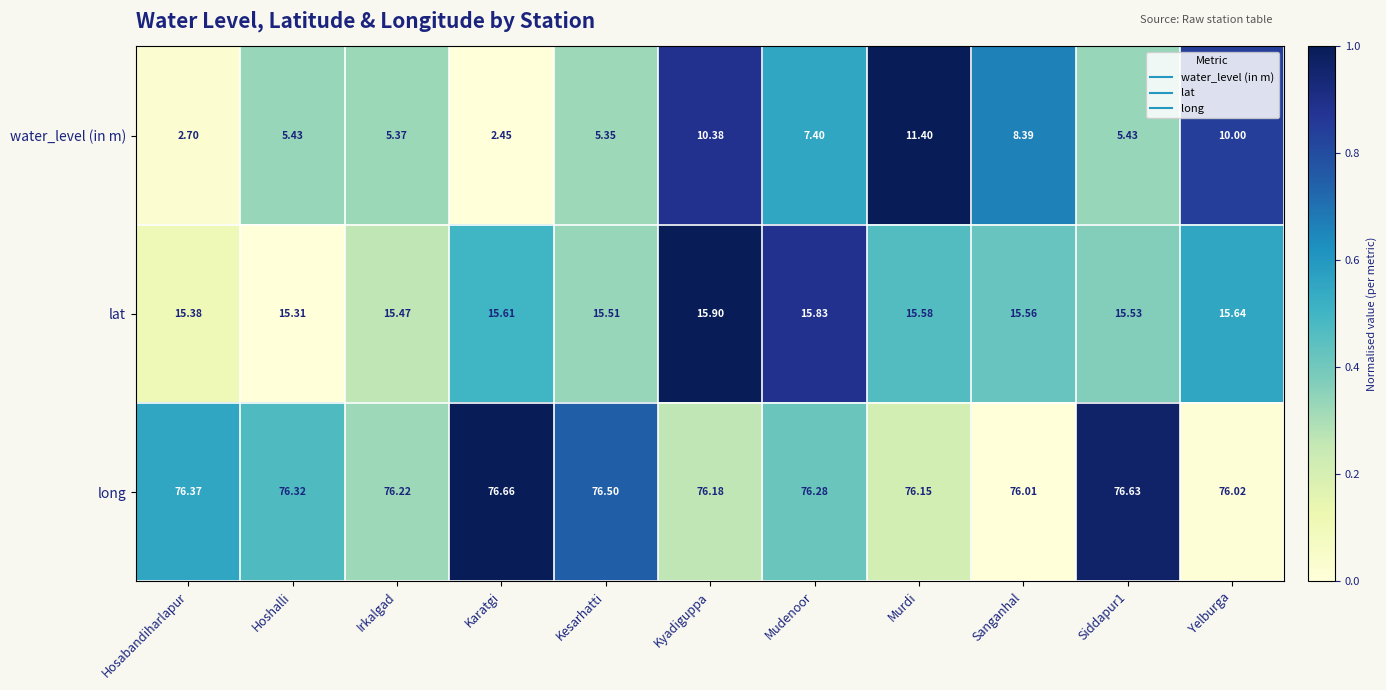

Is the value of long at Hoshalli greater than the value of water_level (in m) at Mudenoor?

Yes